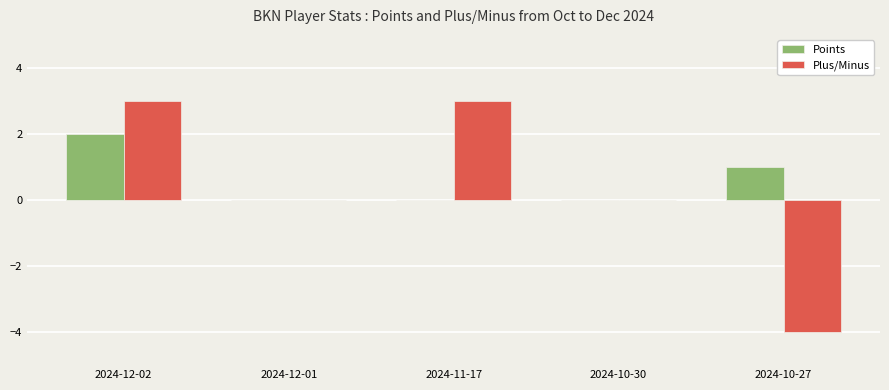

How many data points does each series have?

5